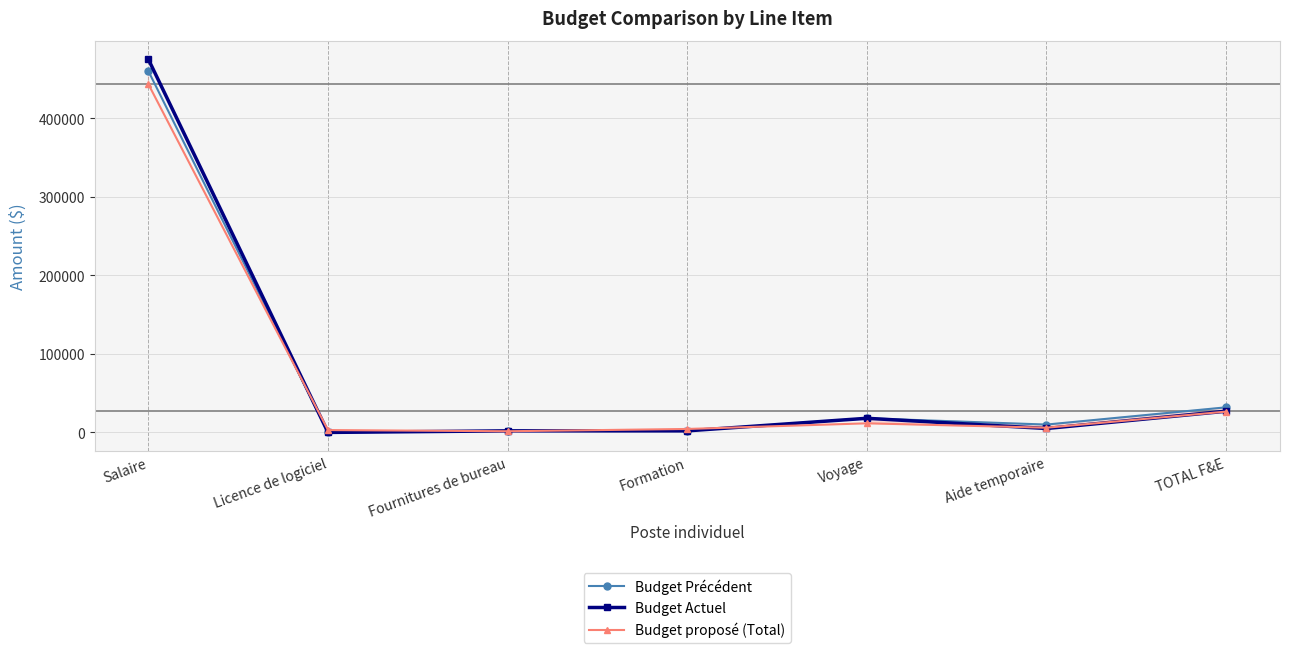

Which series has the largest total across all categories?

Budget Actuel